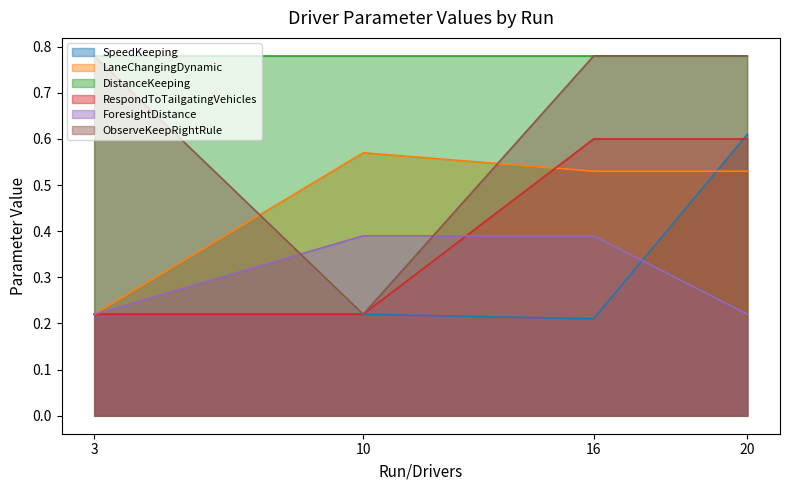

Which category has the highest value in the RespondToTailgatingVehicles series?

16